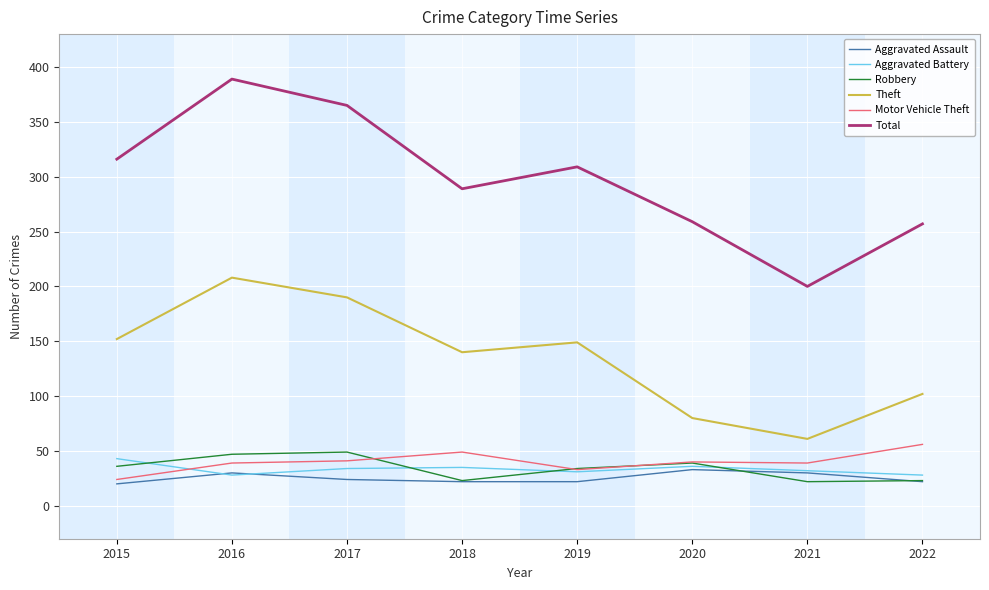

What is the minimum value for Aggravated Assault?

20